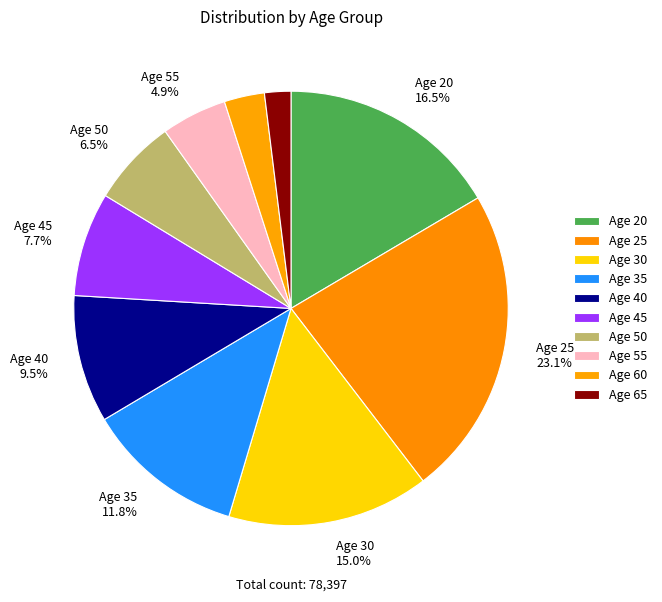

Does any single category account for the majority?

No